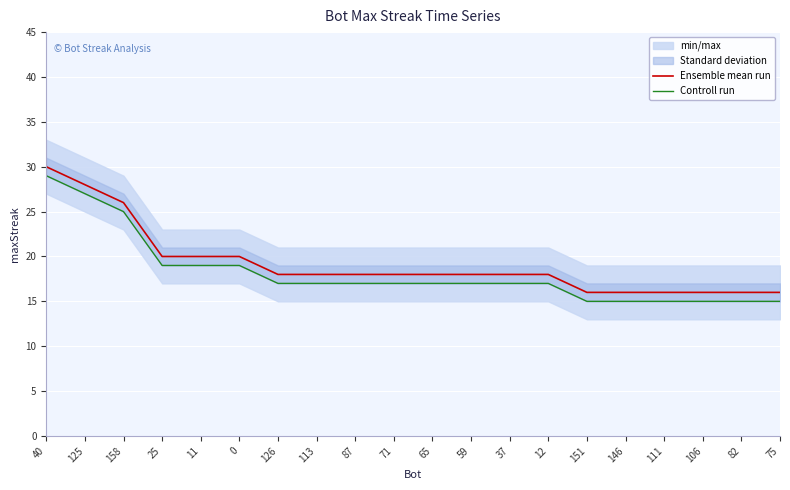

What is the lowest value of the Controll run series?

15